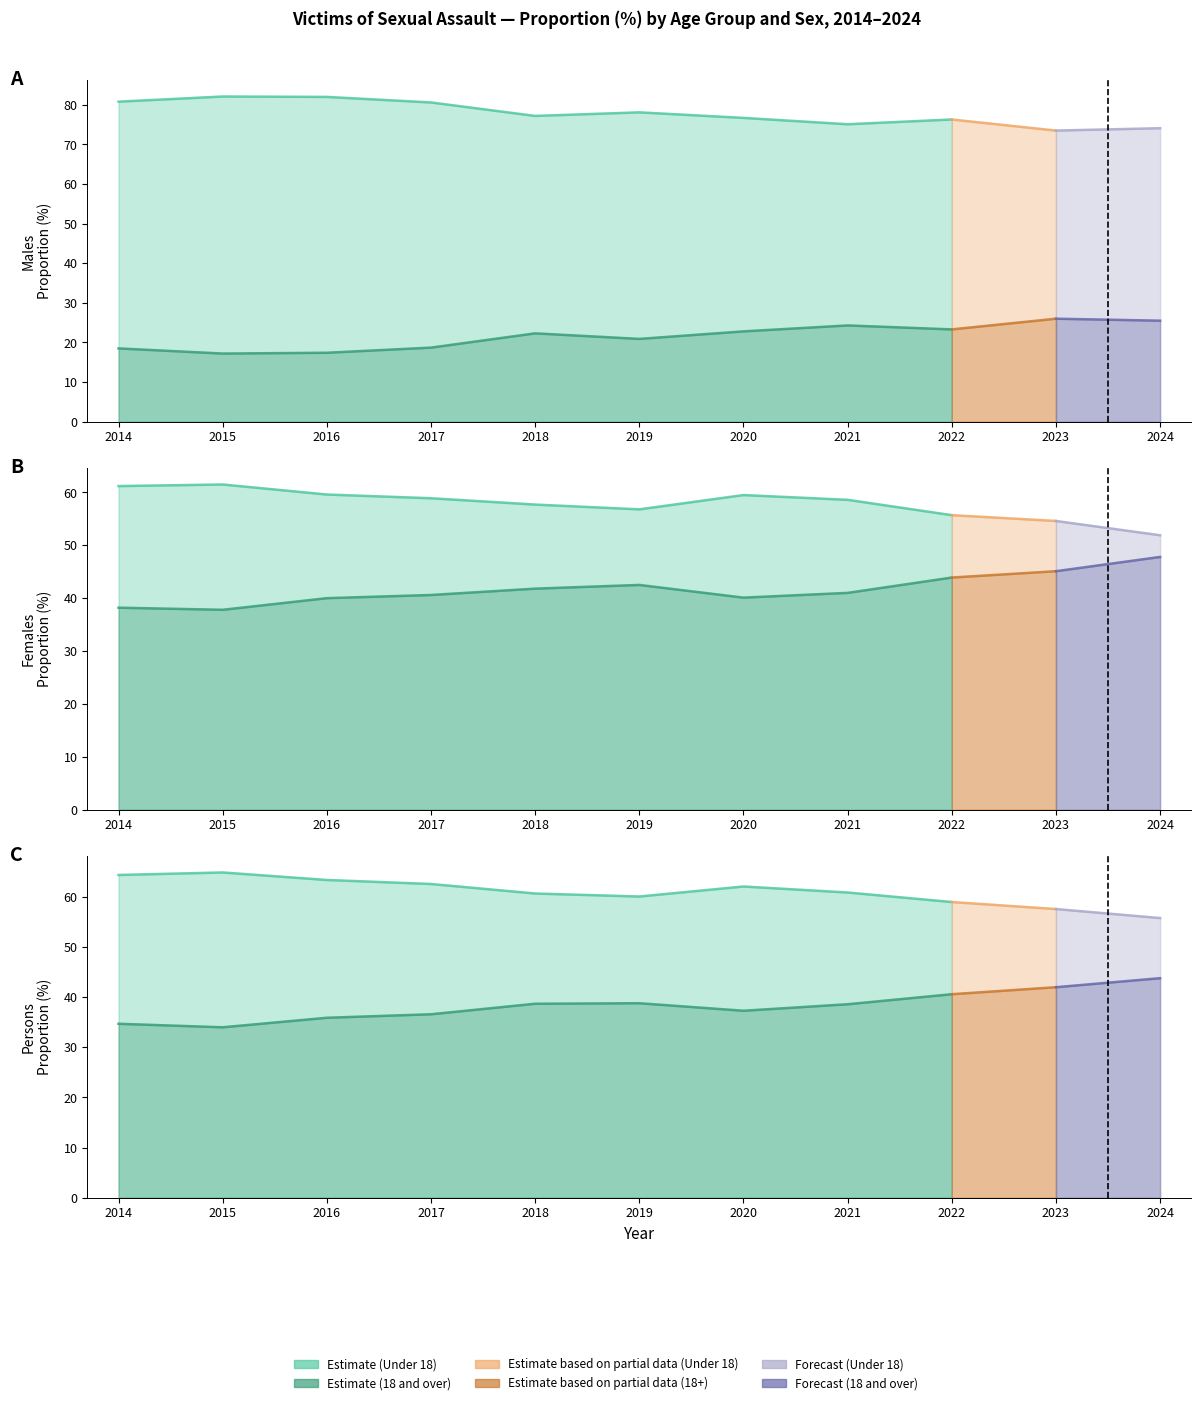

What is the difference between the maximum and minimum values in the Persons 18 and over series?

9.8